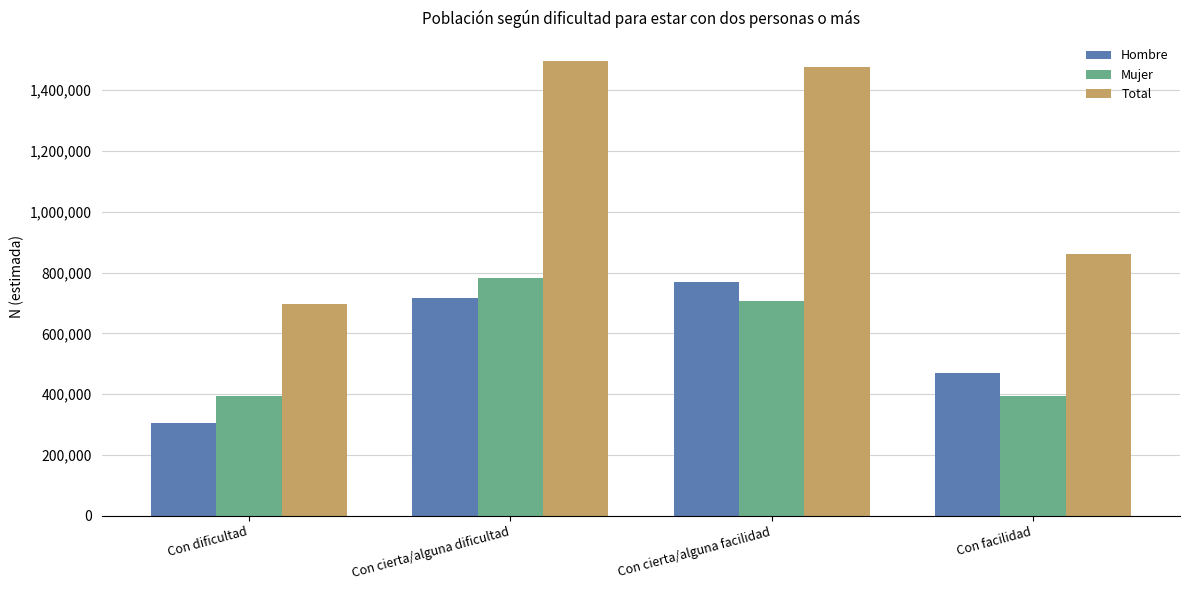

What is the sum of all Total values?

4532051